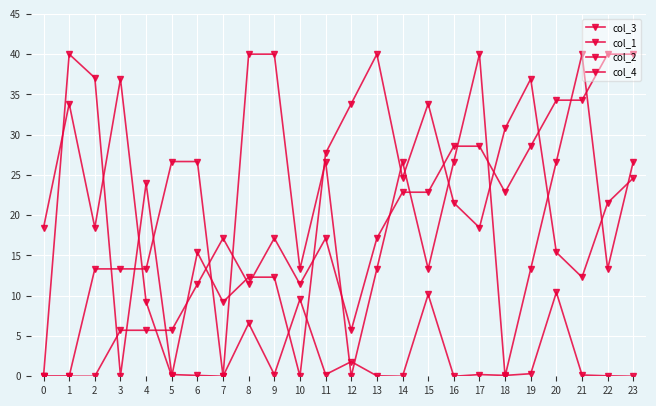

Between 17 and 19, which is larger?

19